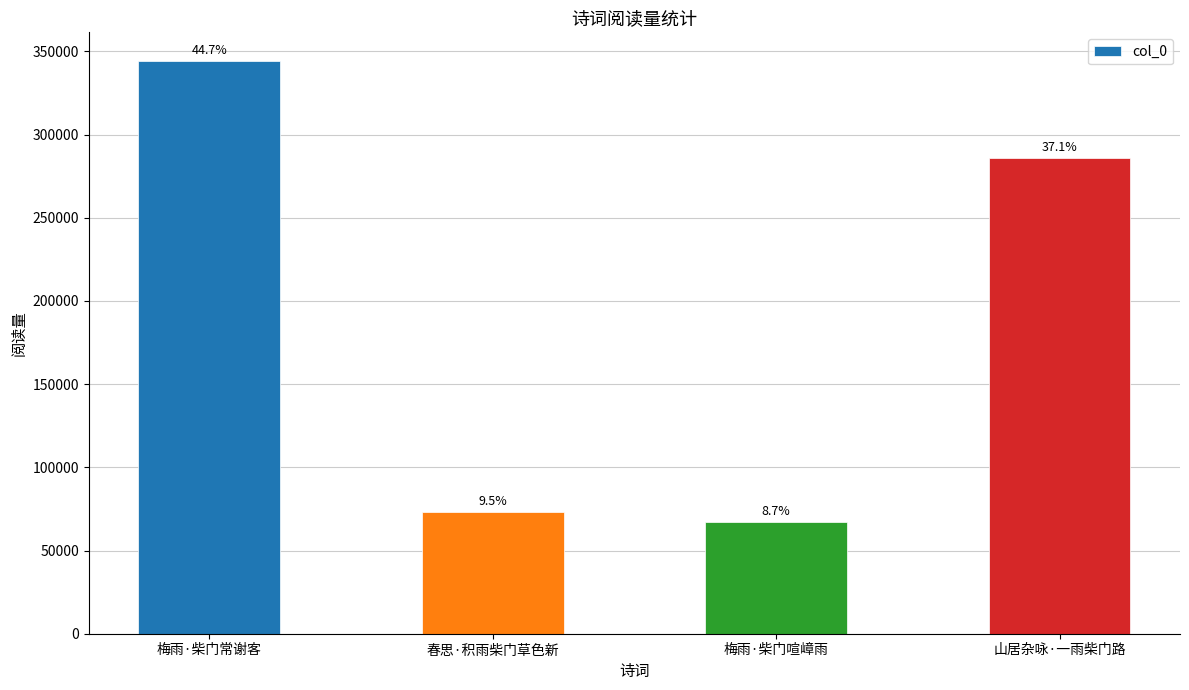

Does the chart contain stacked bars?

No